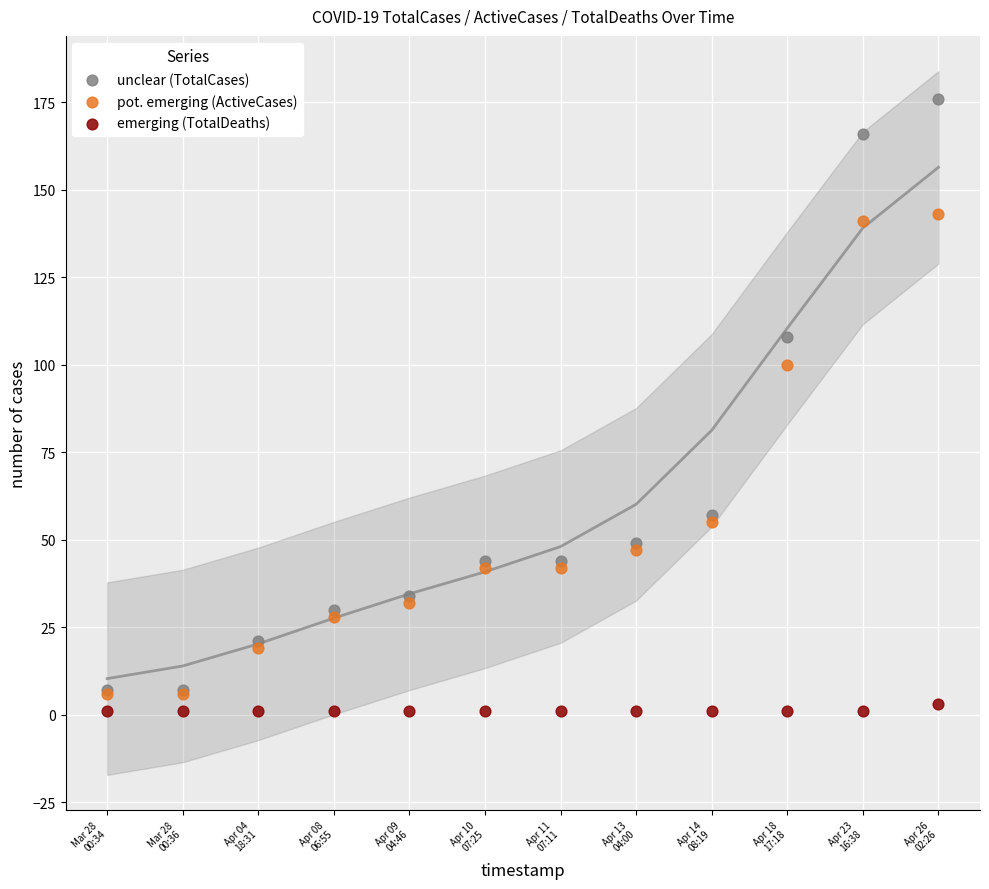

Which series reaches the maximum Y coordinate?

unclear (TotalCases)